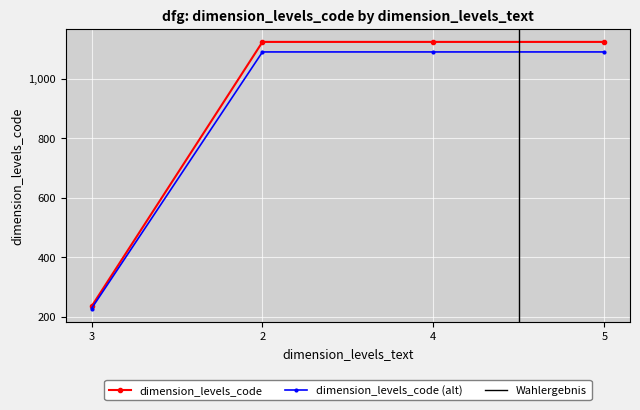

What is the sum of the values at 3 and 4?

1316.3